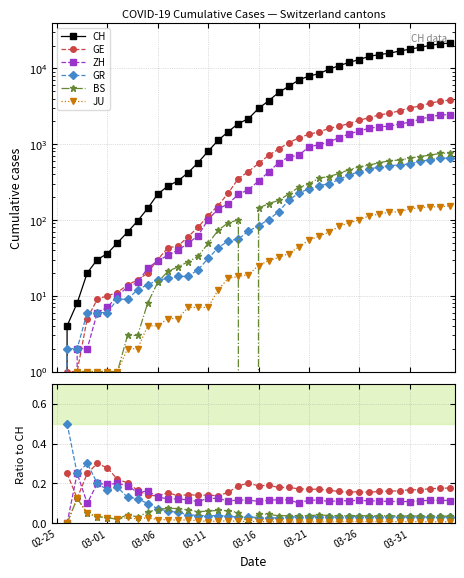

Which series has the largest range (max minus min)?

CH